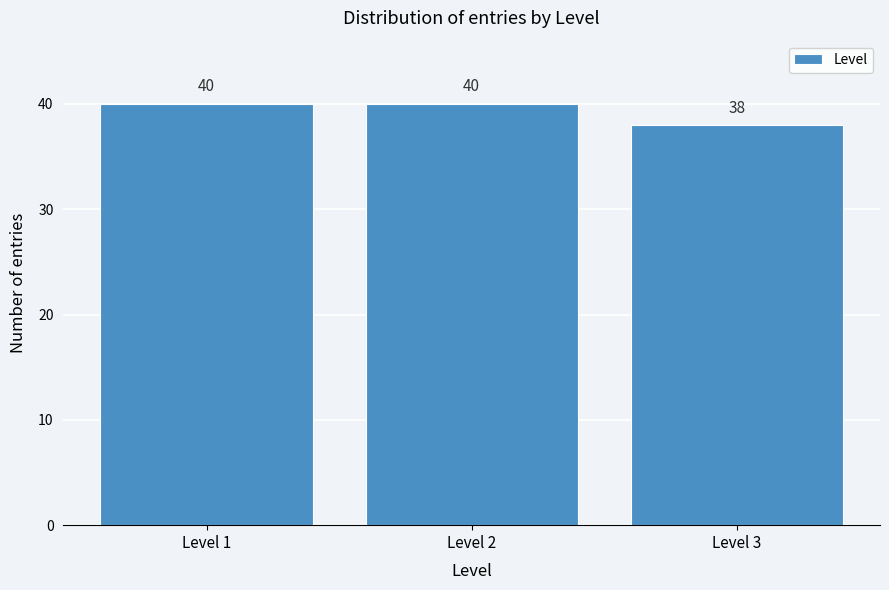

Reading left to right, transcribe all the data shown in this chart.

40	40	38